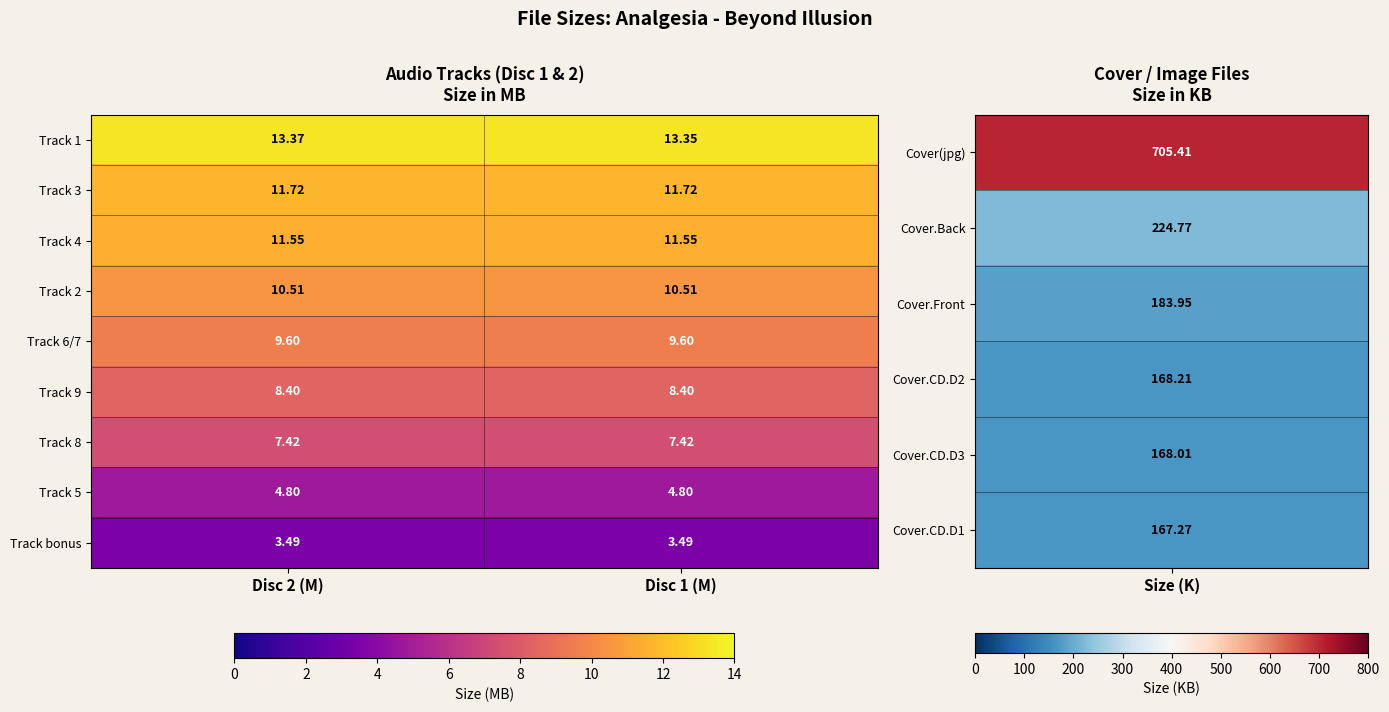

How many distinct data groups are displayed?

9